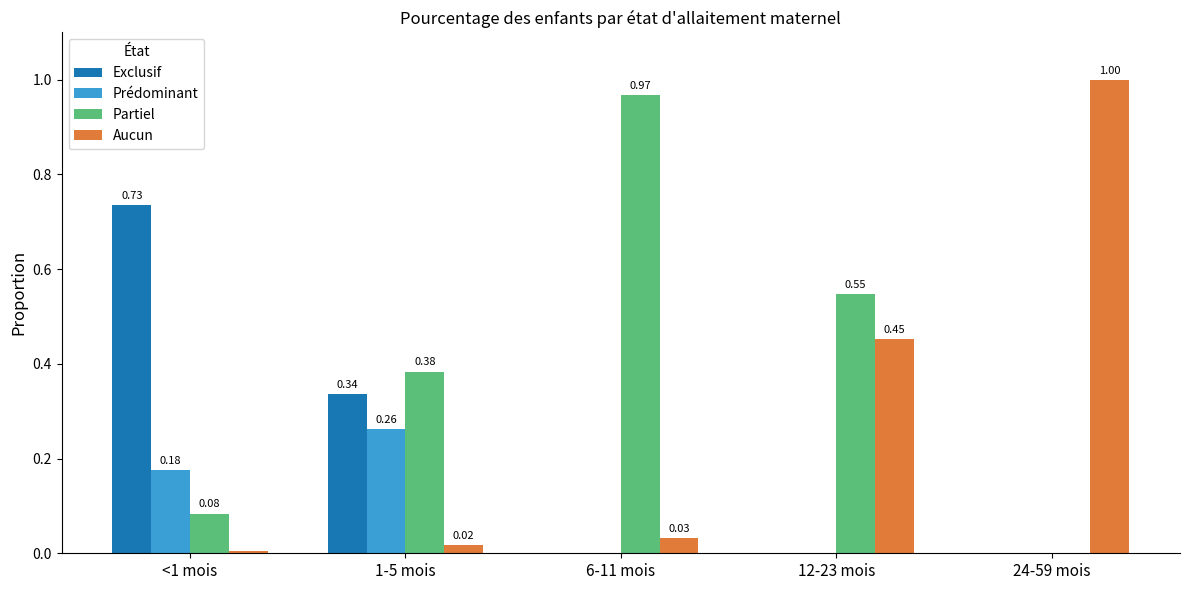

What is the sum of the Aucun values at 24-59 mois and 1-5 mois?

1.0